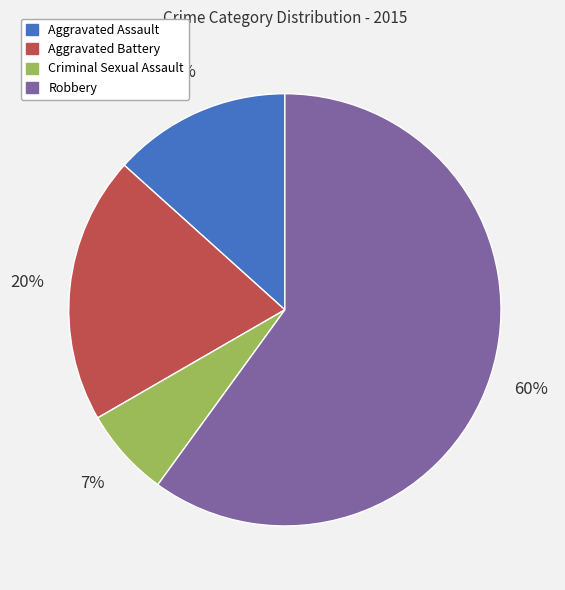

What is the ratio of the value at Aggravated Assault to the value at Aggravated Battery?

0.7